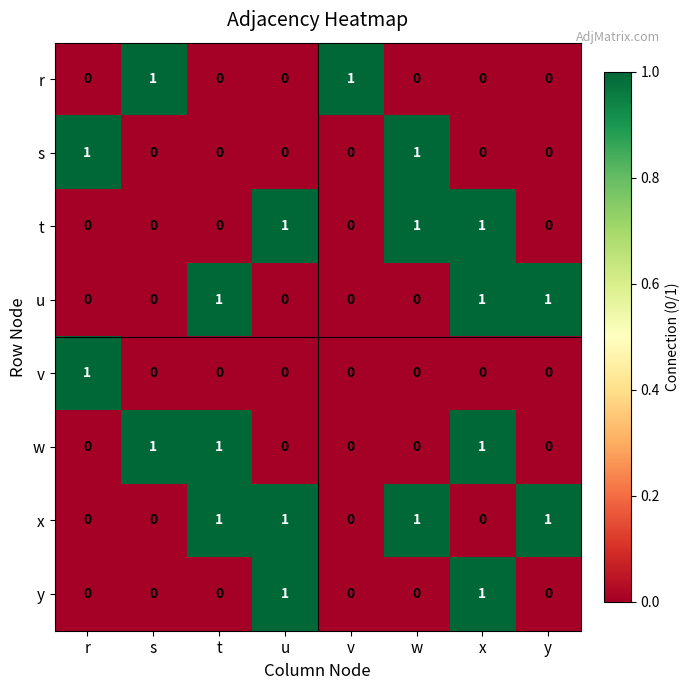

Count the r values in the range 0 to 1.

8